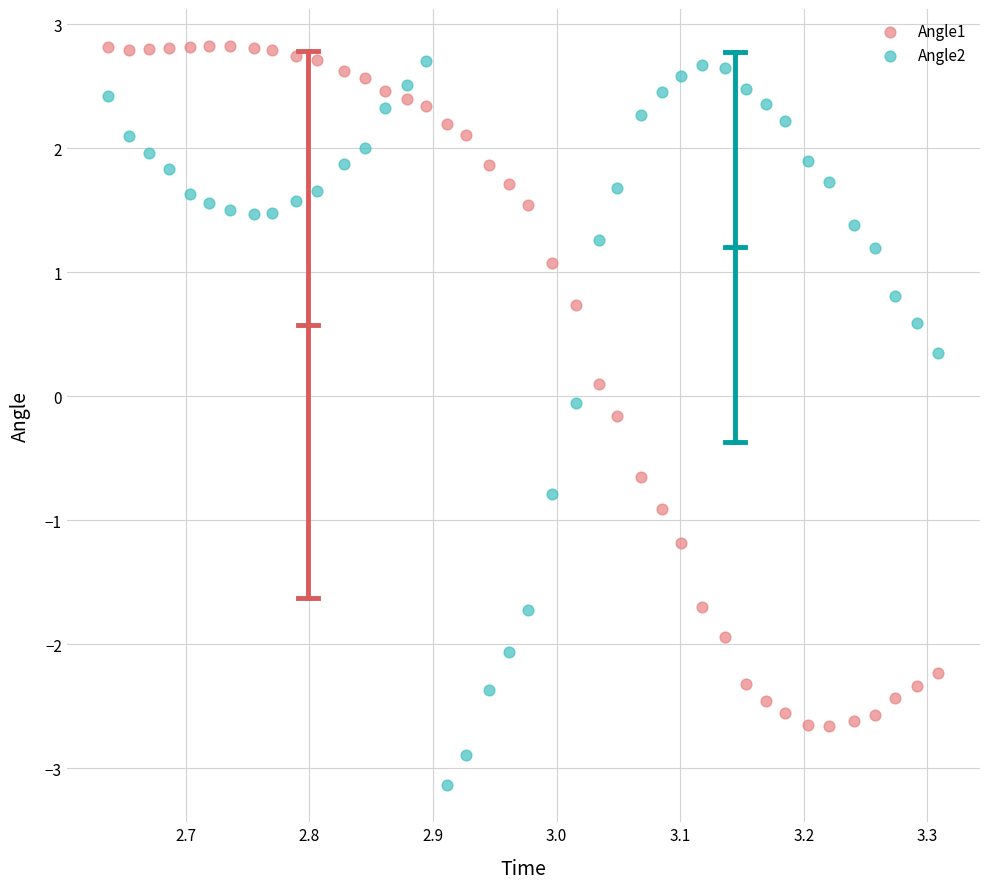

Which series reaches the minimum Y coordinate?

Angle2